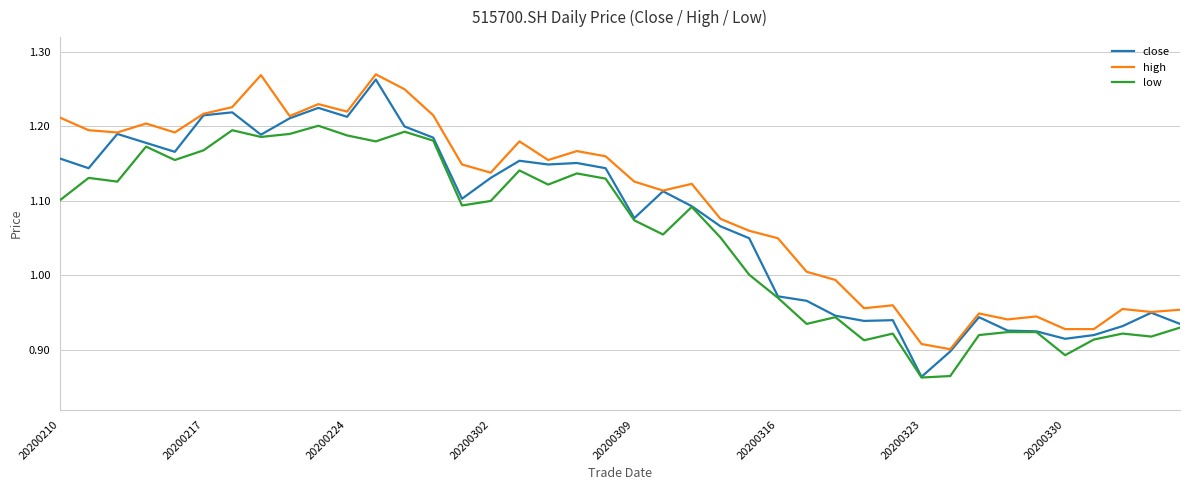

True or false: low and high cross at least once.

False